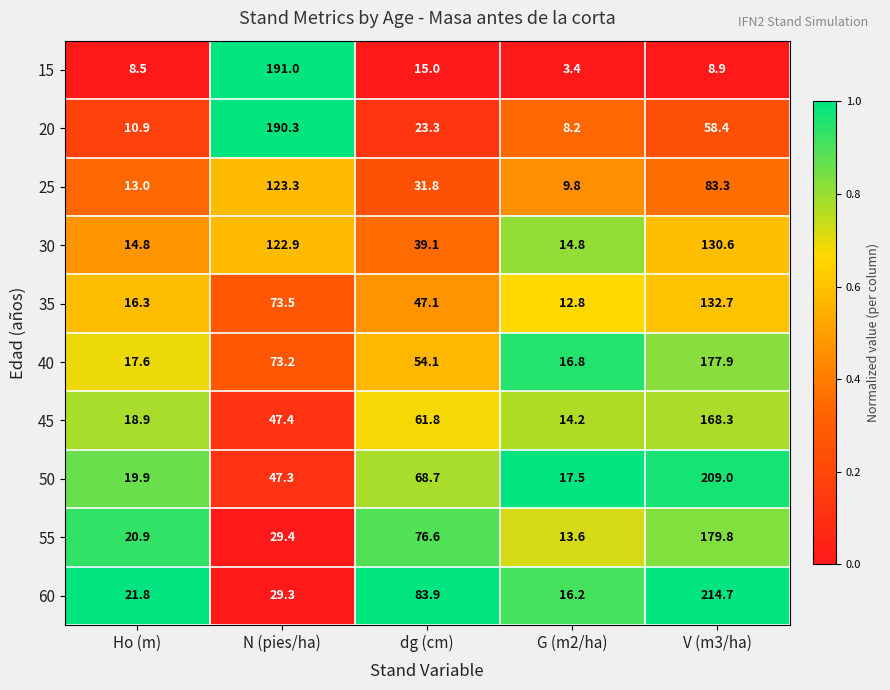

What is the maximum value for 60?

214.7